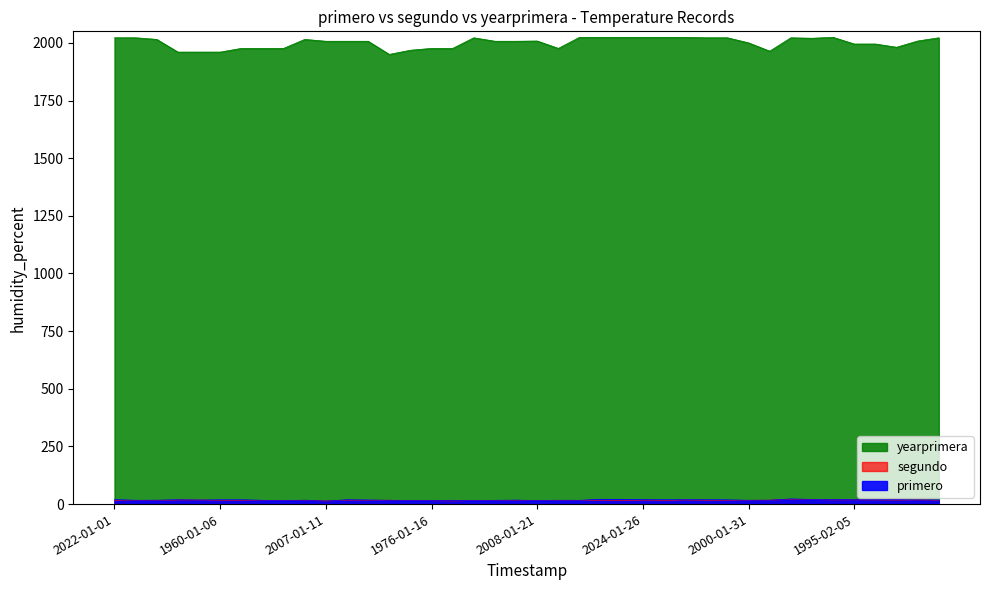

What is the average value of the yearprimera series?

2000.3